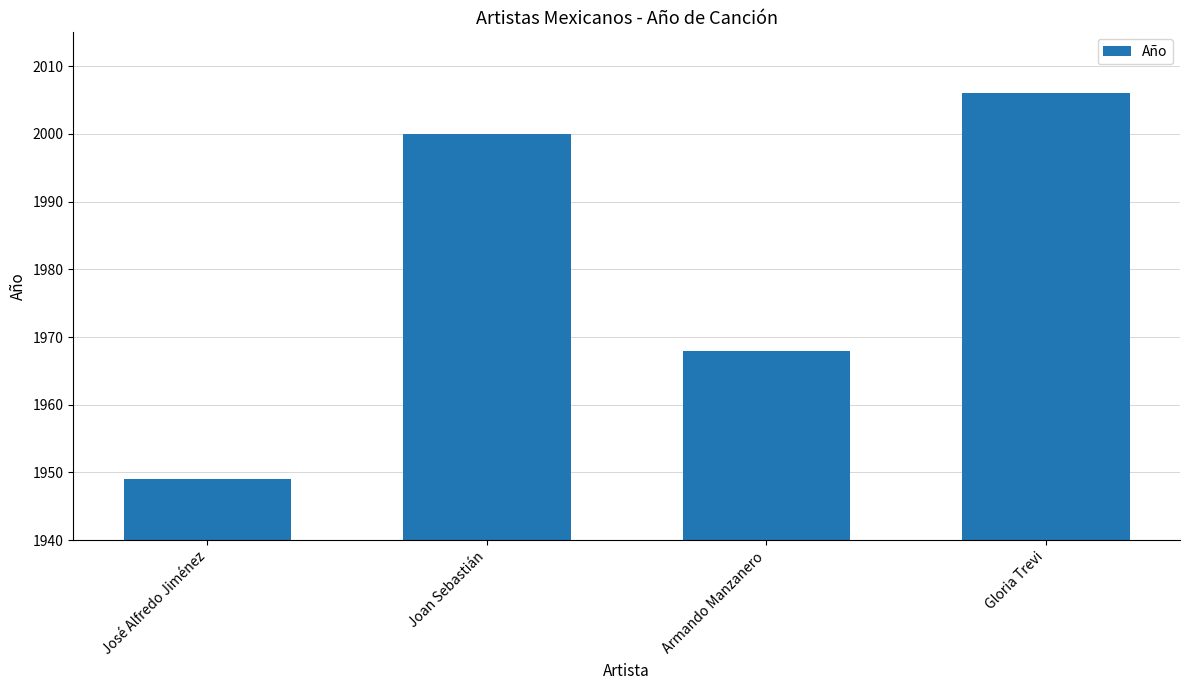

The chart shows a value of 567 at Armando Manzanero. True or false?

False